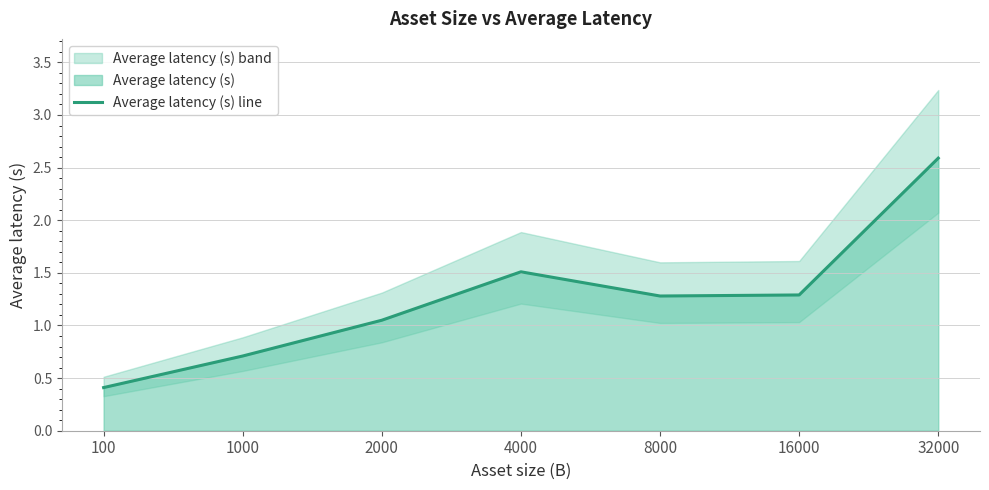

Between 1000 and 2000, which is larger?

2000